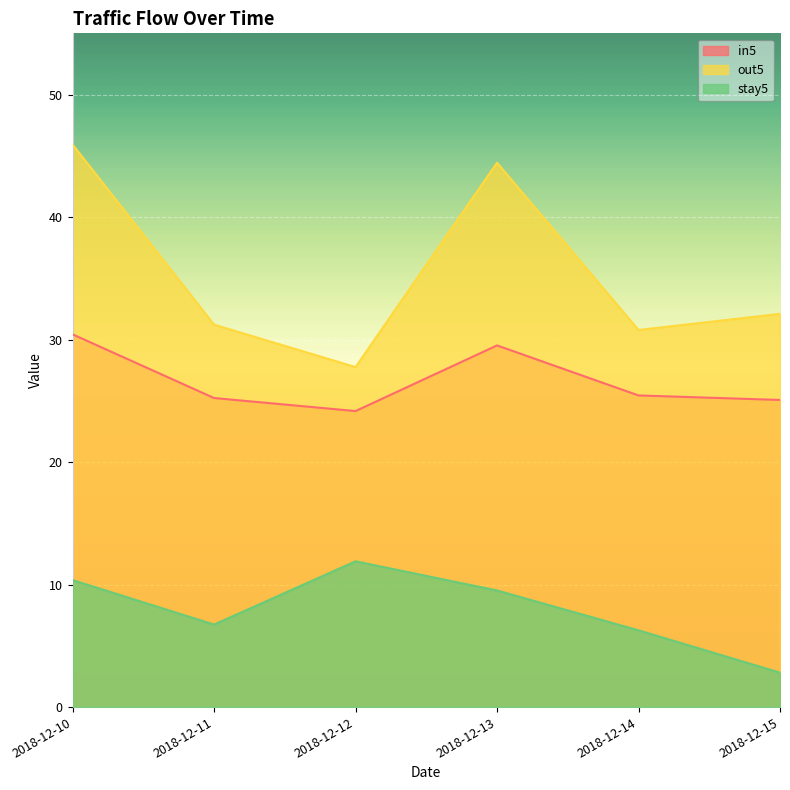

Which series has the widest spread of values?

out5